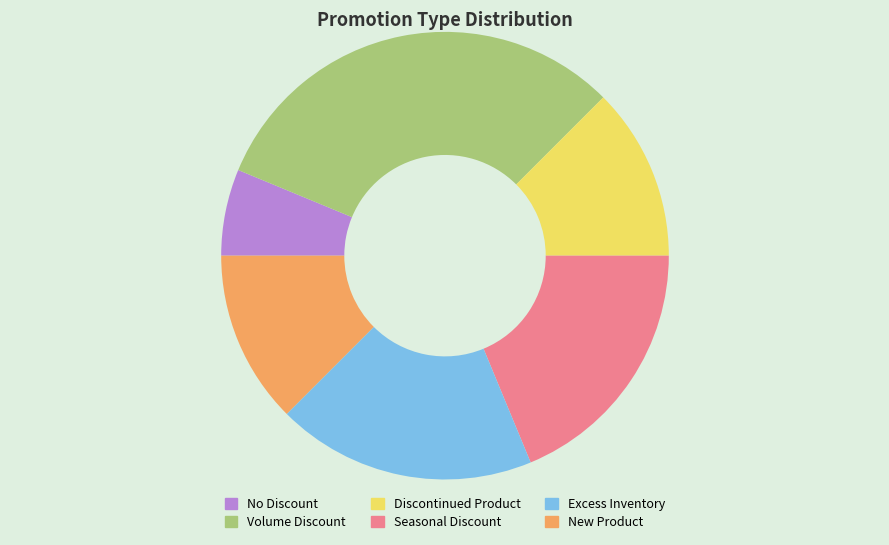

How many segments does this pie chart have?

6